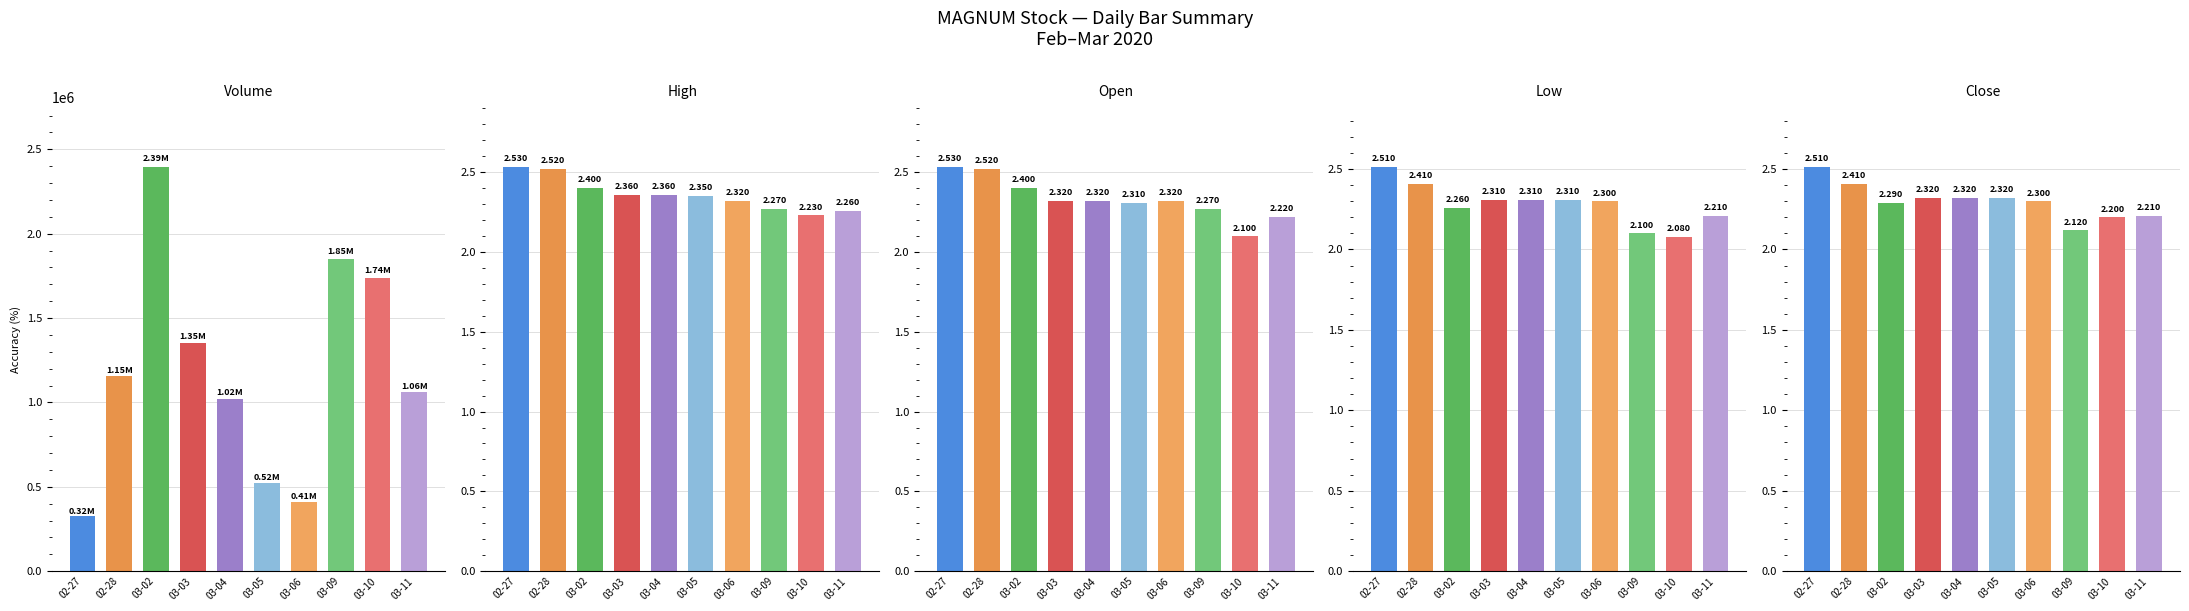

Which series has the largest range (max minus min)?

Volume